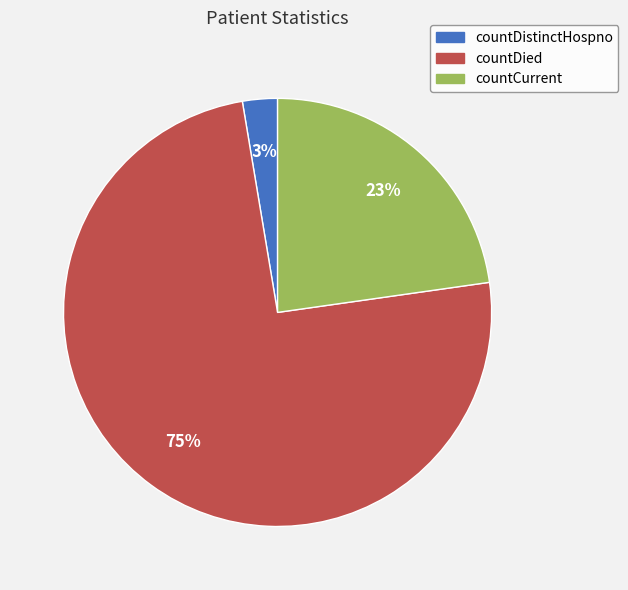

How many slices are in this pie chart?

3